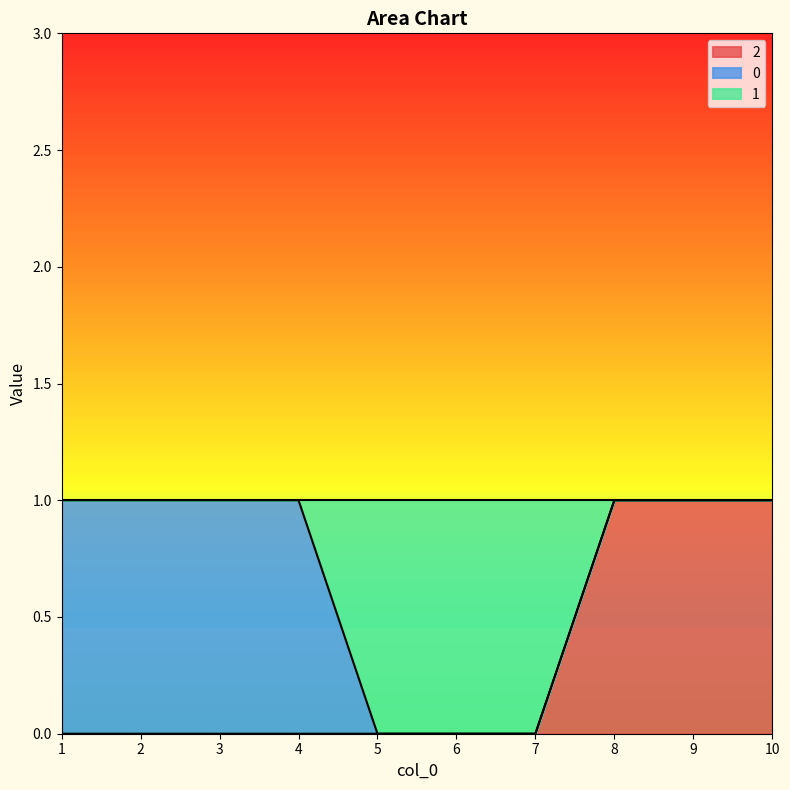

True or false: 2 has more than 1 interior local peaks.

False